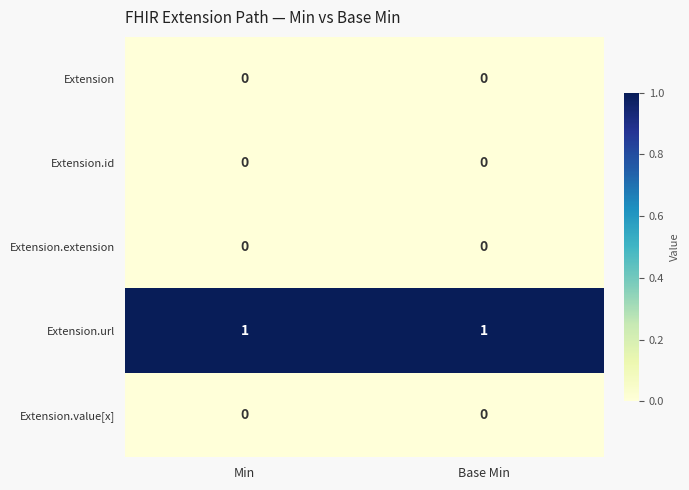

What is the spread (max minus min) of values at Min?

1